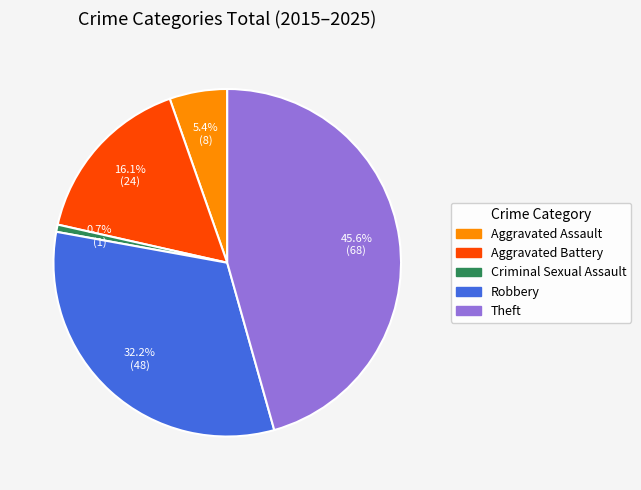

Is there a majority slice in this chart?

No